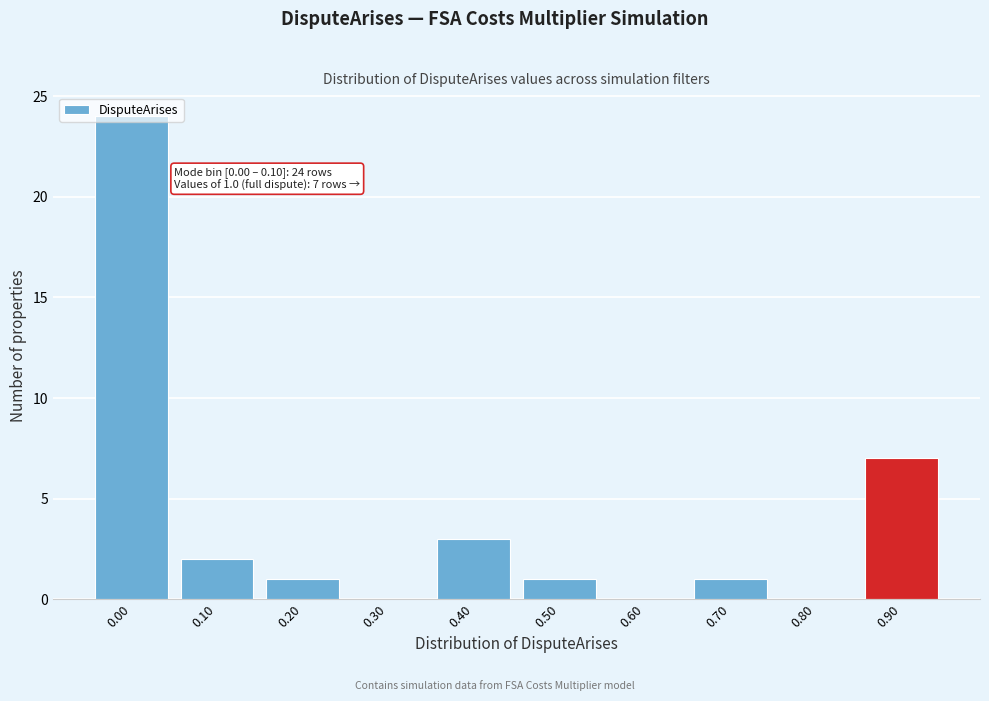

At which label is the value closest to 12?

0.90